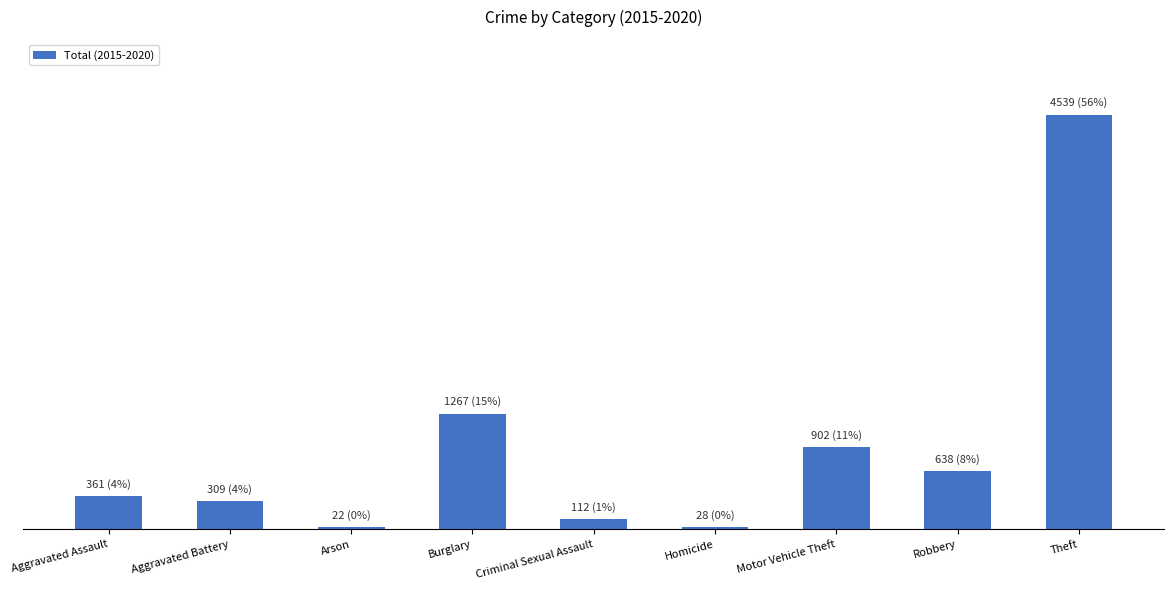

Are the bars horizontal?

No